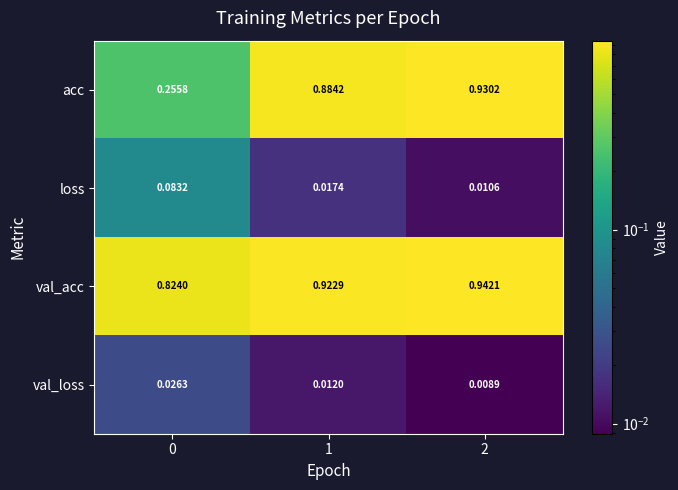

List the series in order of their peak value, lowest first.

val_loss, loss, acc, val_acc